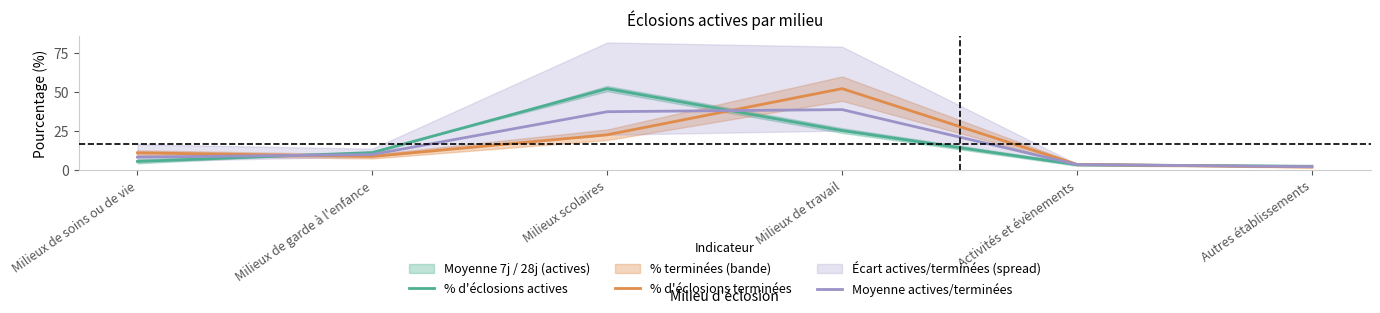

How many values in the Moyenne actives/terminées series exceed 9?

3